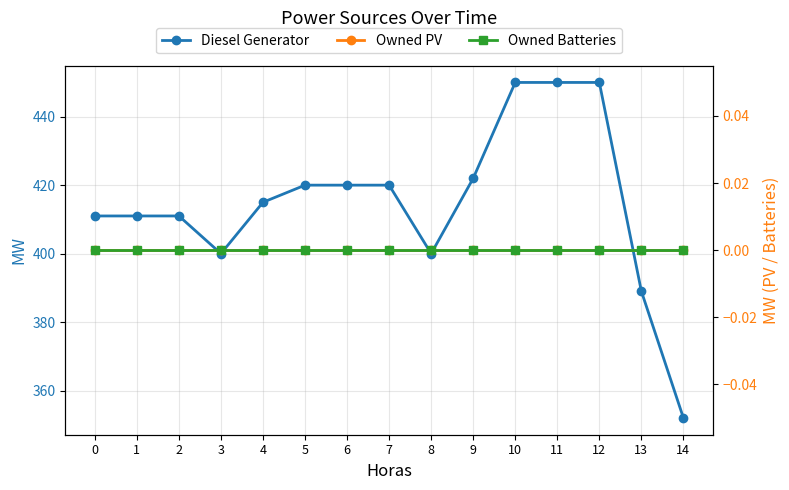

How many interior local valleys does the Diesel Generator series have?

2